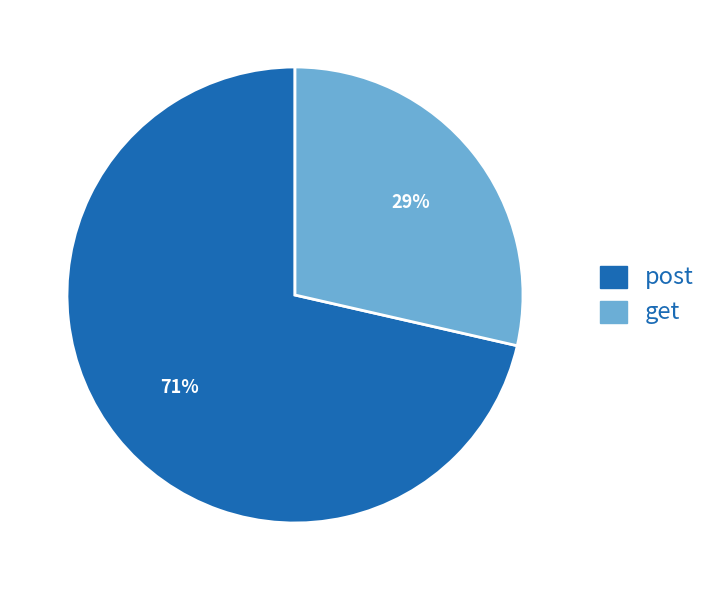

Do post and get together represent more than half of the pie?

Yes